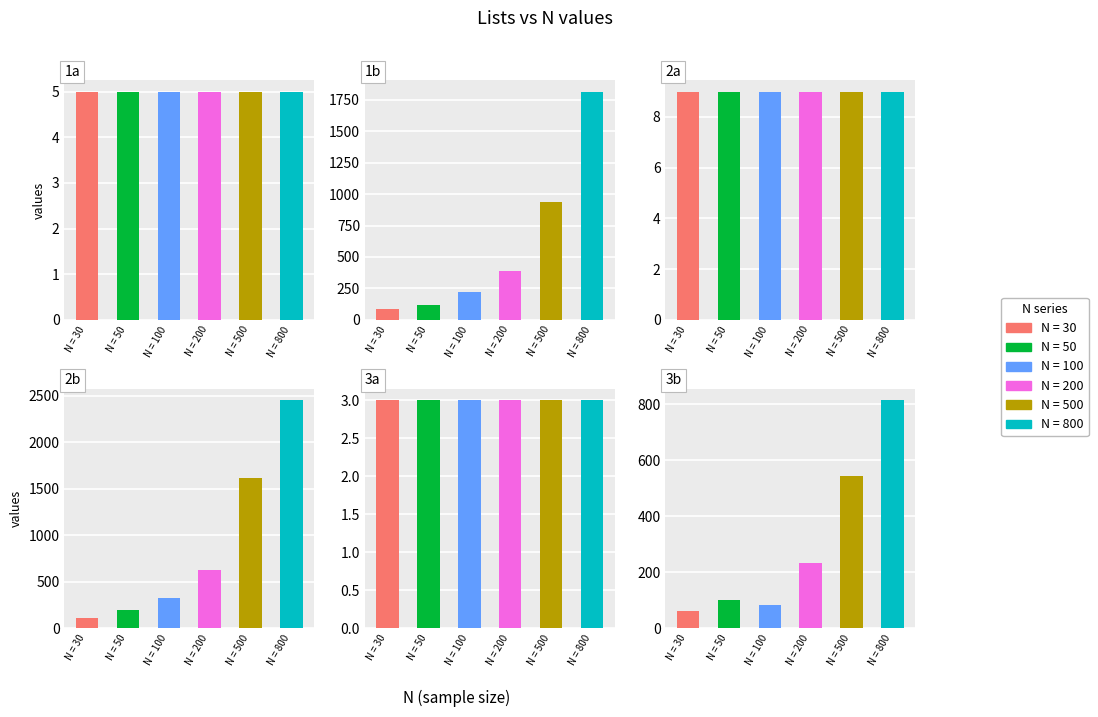

How many bars are there in total?

36